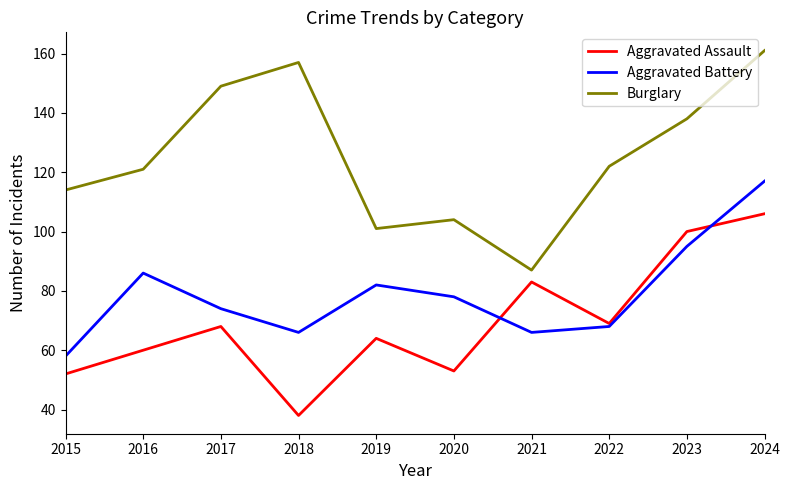

Where do Aggravated Assault and Aggravated Battery first cross each other?

2020 and 2021